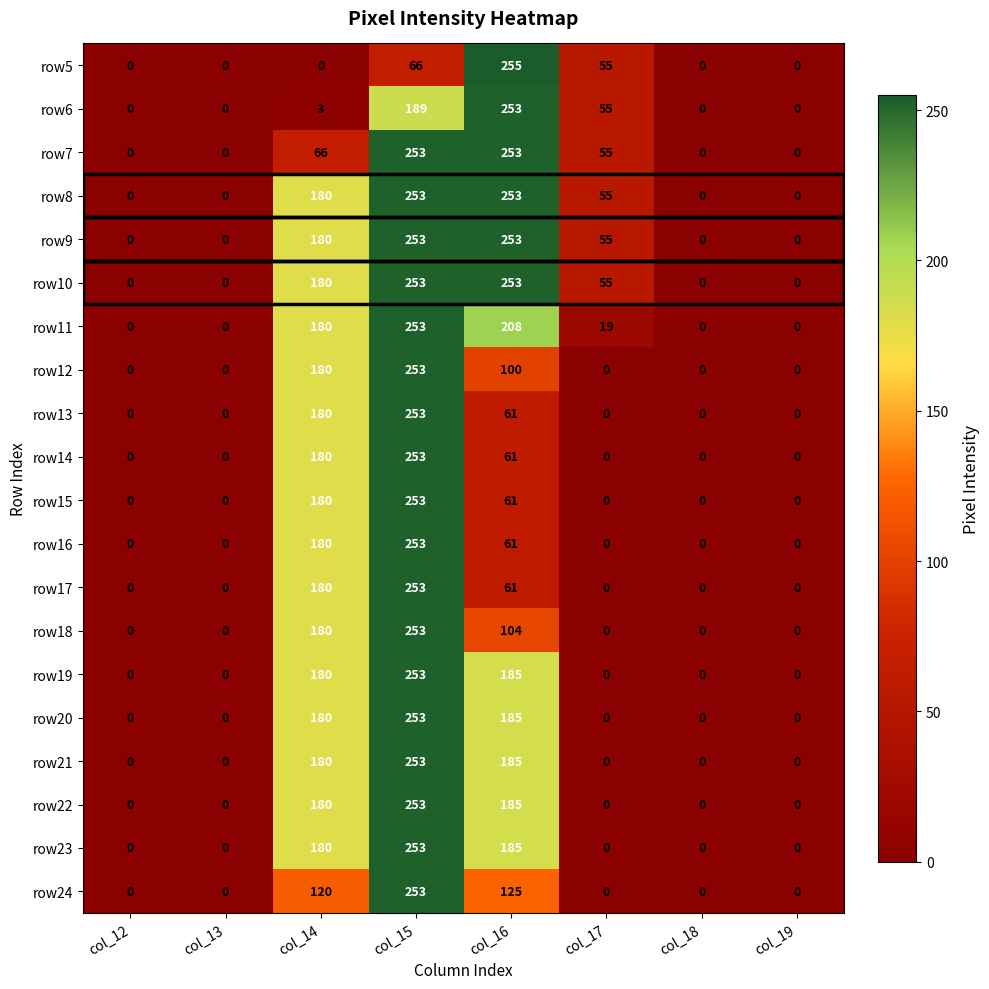

What is the difference between the highest and lowest values at col_16?

194